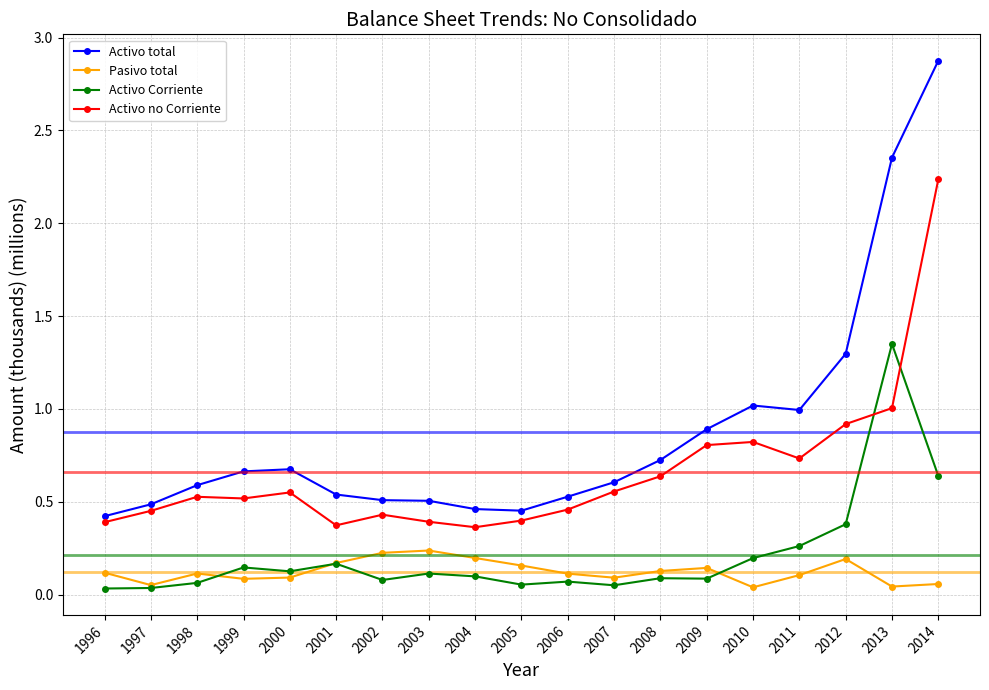

At which label does Activo Corriente reach its peak?

2013